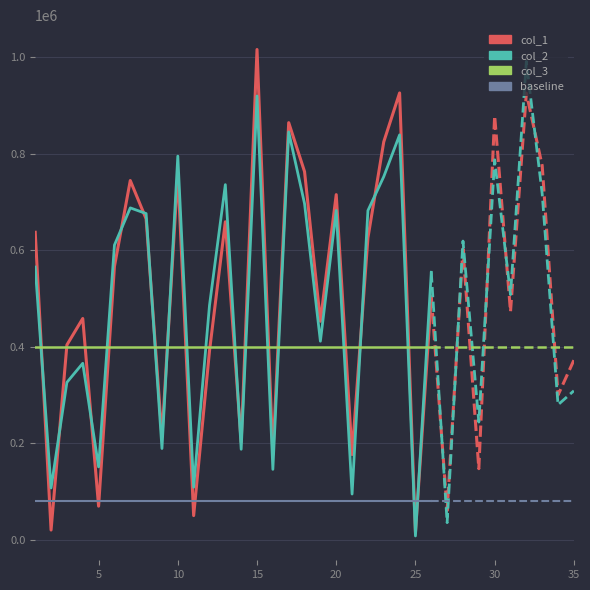

Does the chart display data point markers on the line(s)?

No